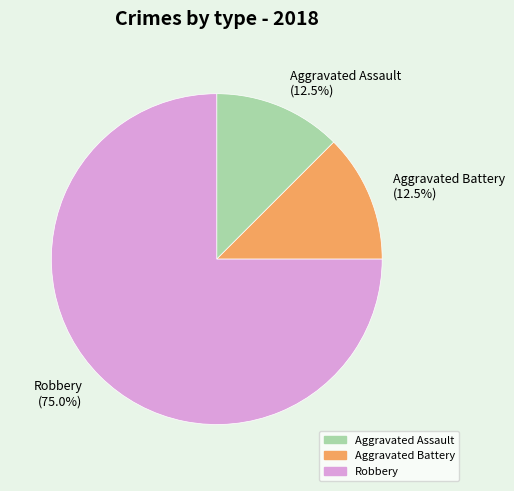

What is the majority slice?

Robbery (75.0%)